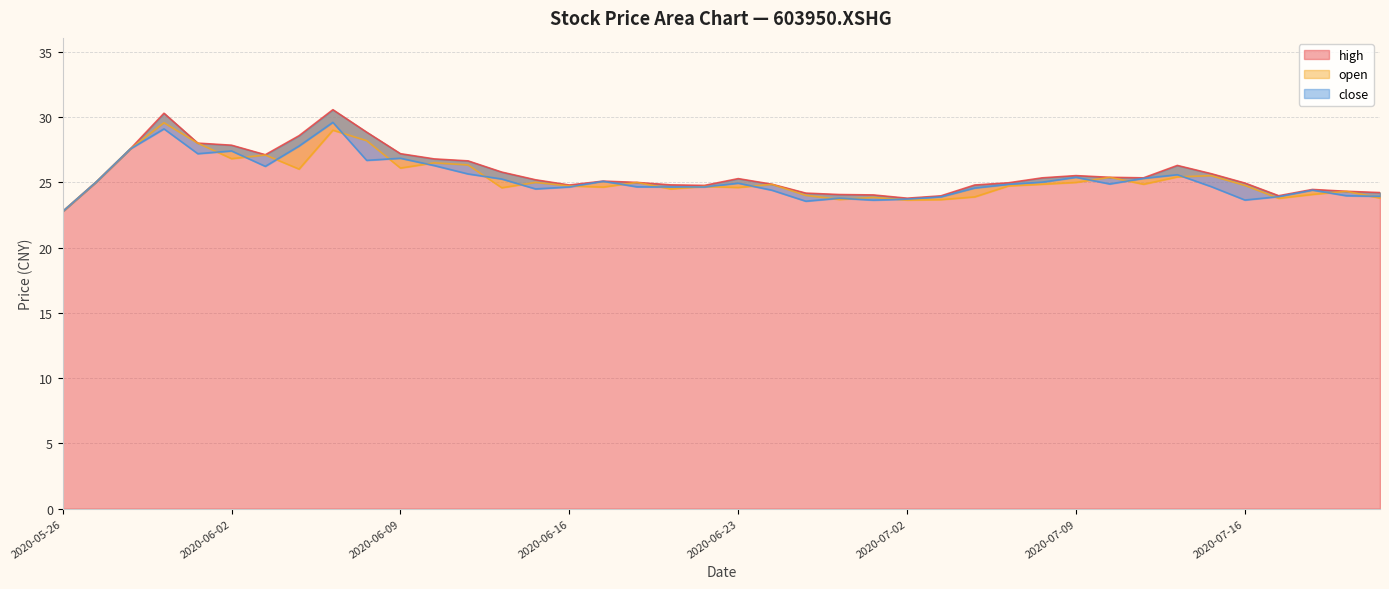

Which series changed the most between 2020-06-05 and 2020-07-21?

high